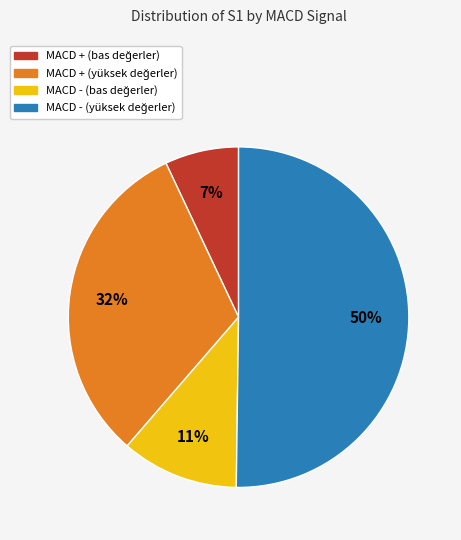

To the nearest percent, what is the average slice percentage?

25%